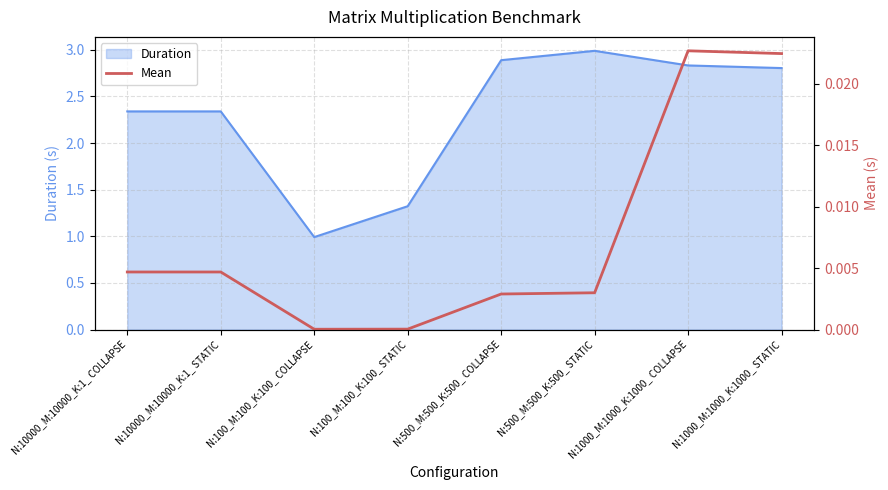

What is the label of the 4th point from the left?

N:100_M:100_K:100_ STATIC